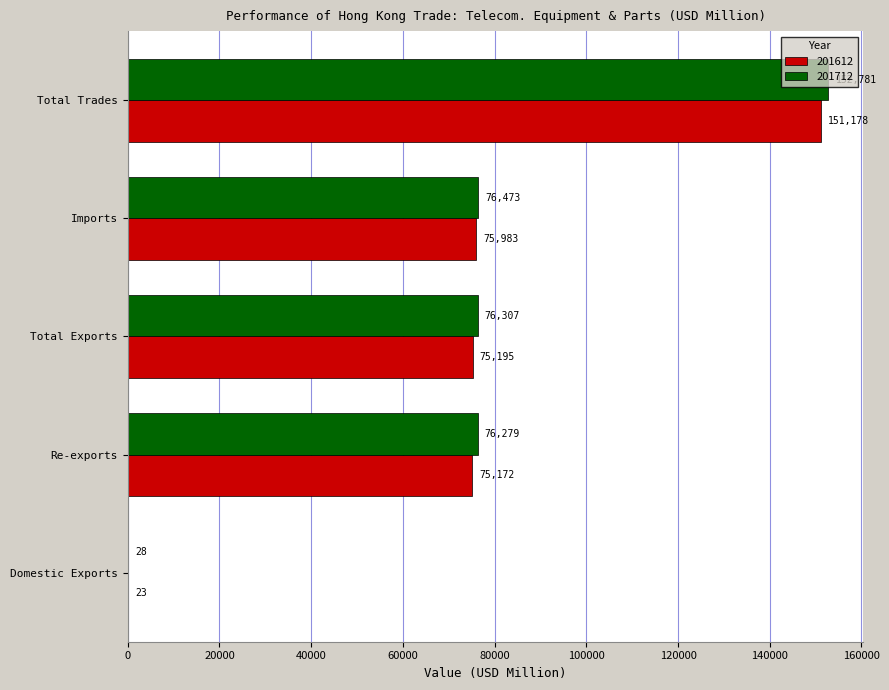

What is the average value of the 201612 series?

75510.4